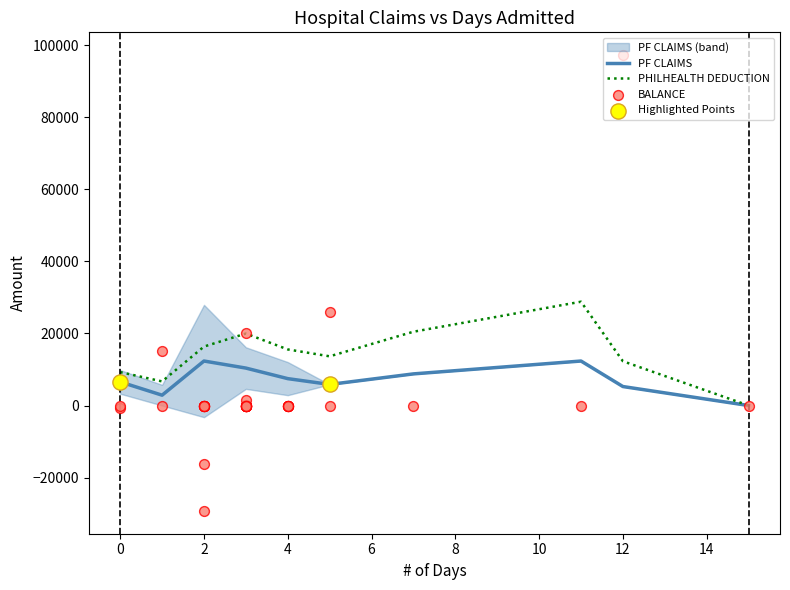

The PF CLAIMS series shows 6552.0 at 0. True or false?

True